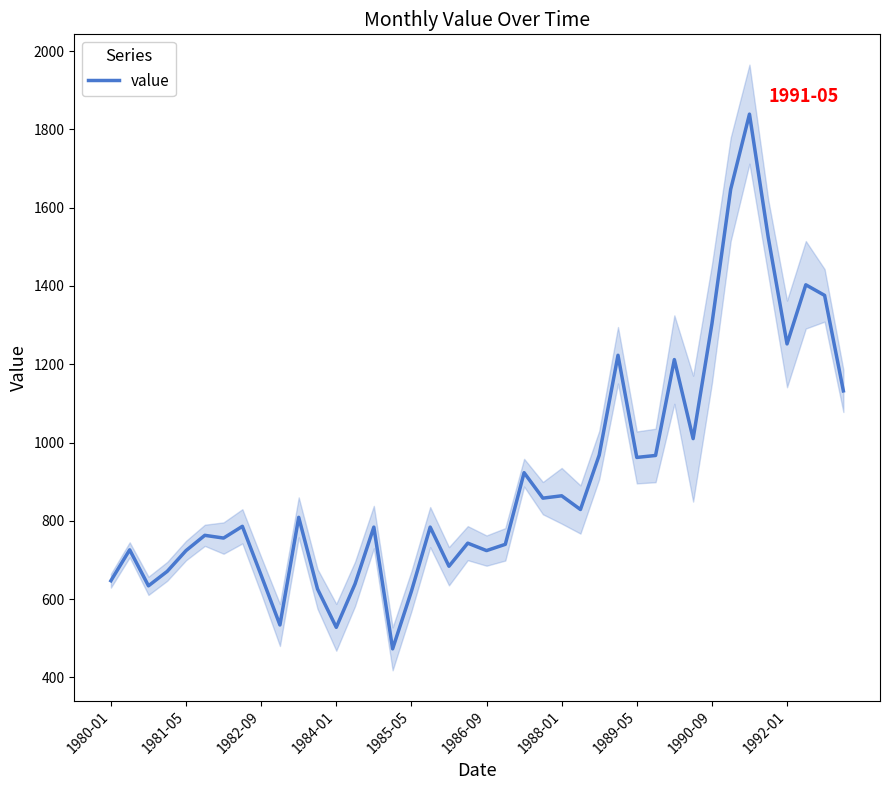

At which category does the chart reach its minimum across all series?

15